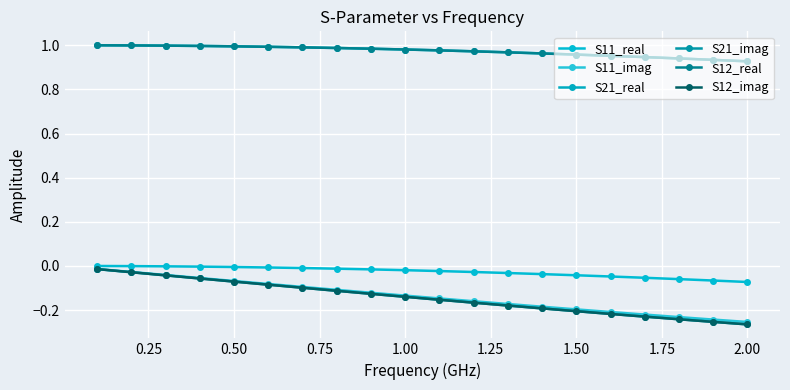

True or false: S12_imag and S21_imag intersect in this chart.

False